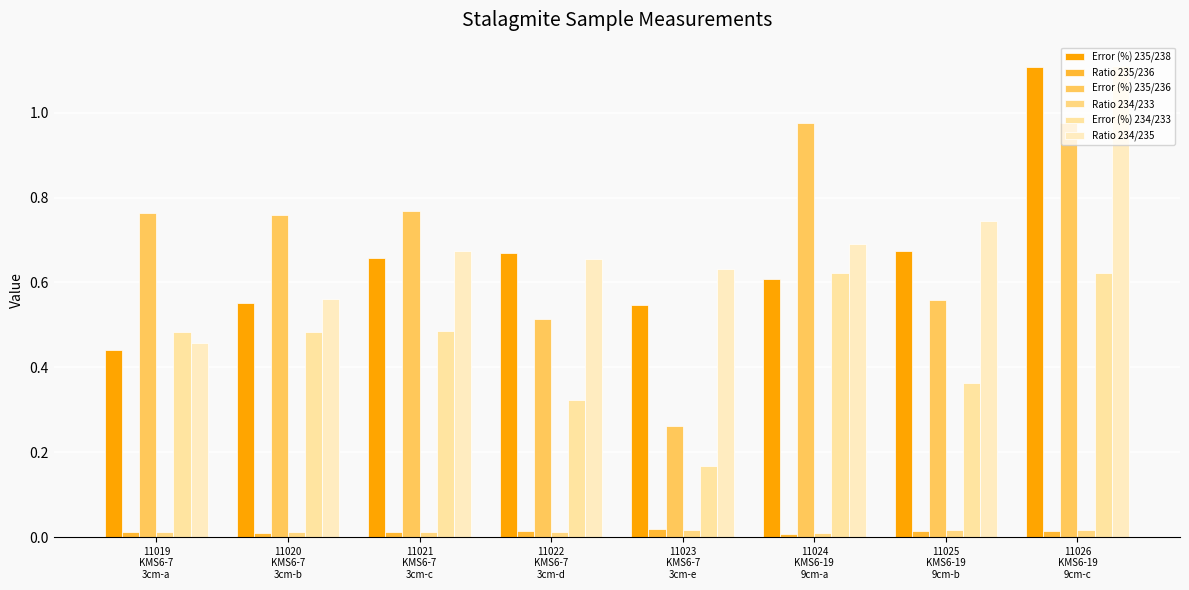

The Ratio 235/236 series shows 0.0 at 11025
KMS6-19
9cm-b. True or false?

True